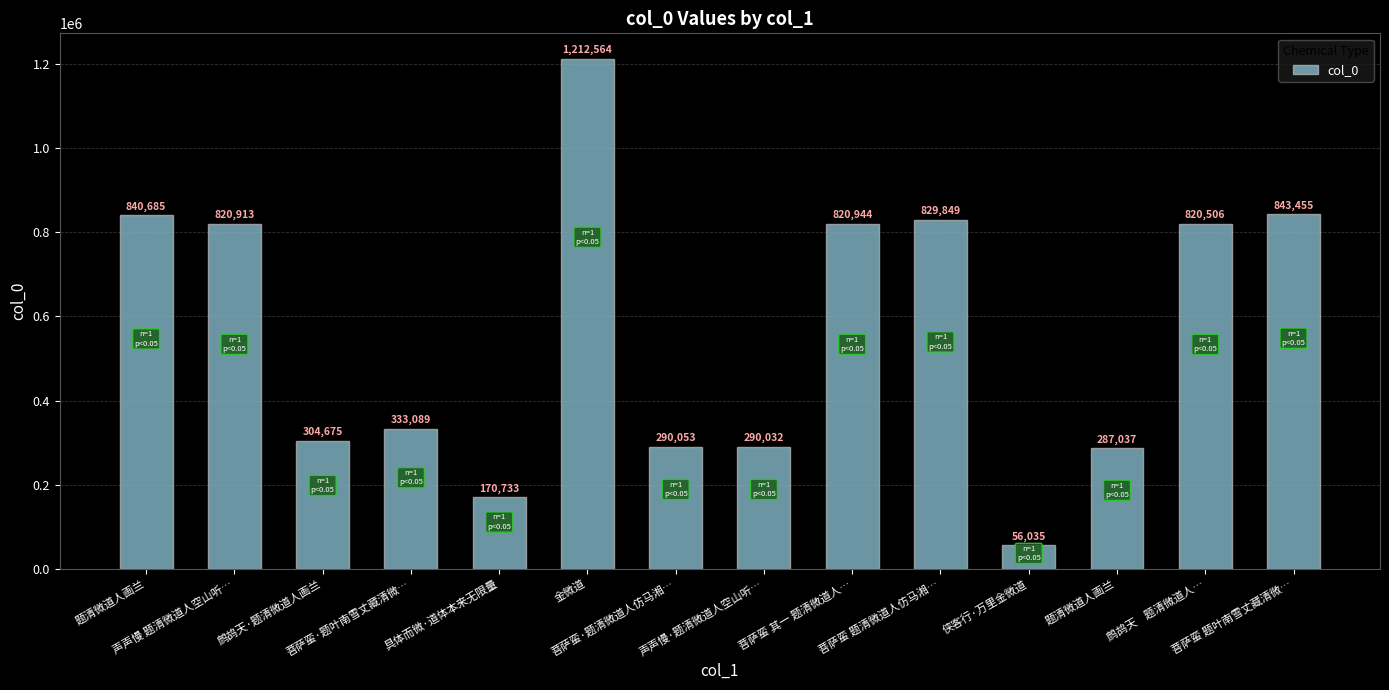

Does the chart contain any negative values?

No